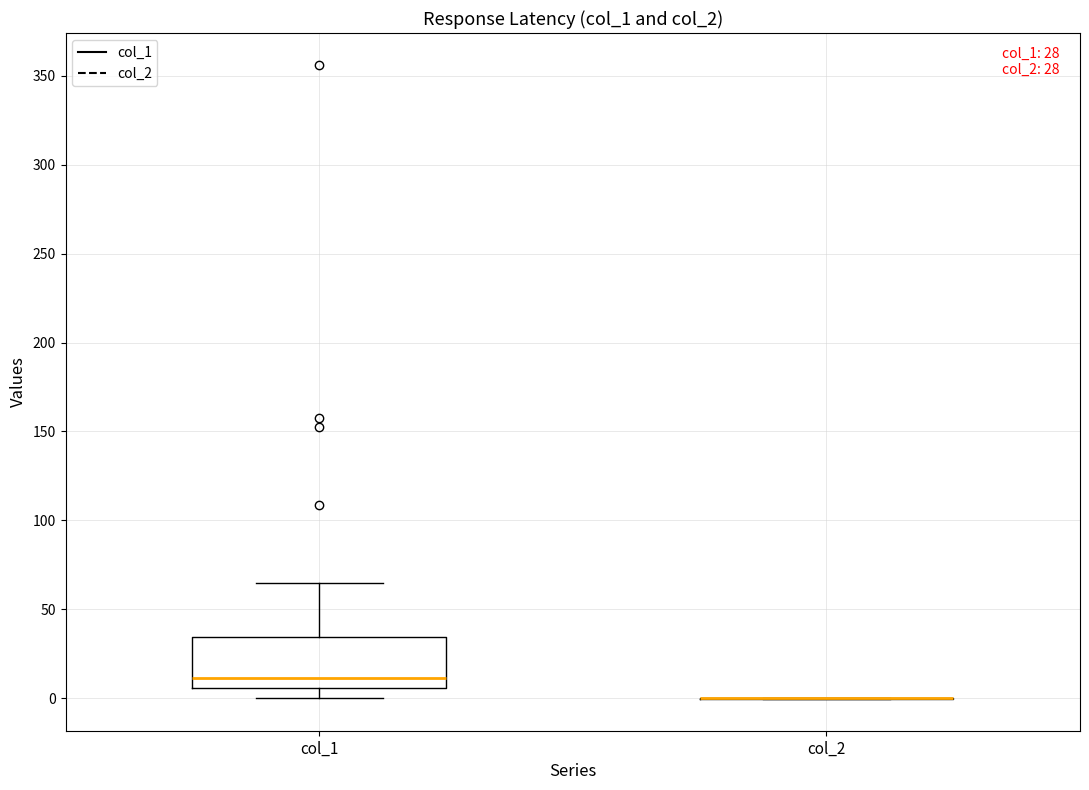

Which box is the tallest, from its lower edge to its upper edge?

col_1